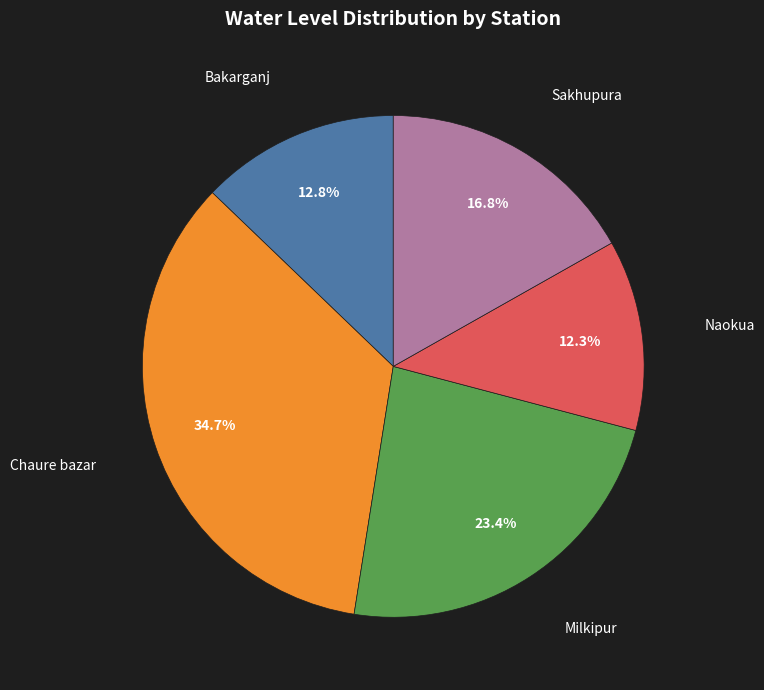

Is there a majority slice in this chart?

No